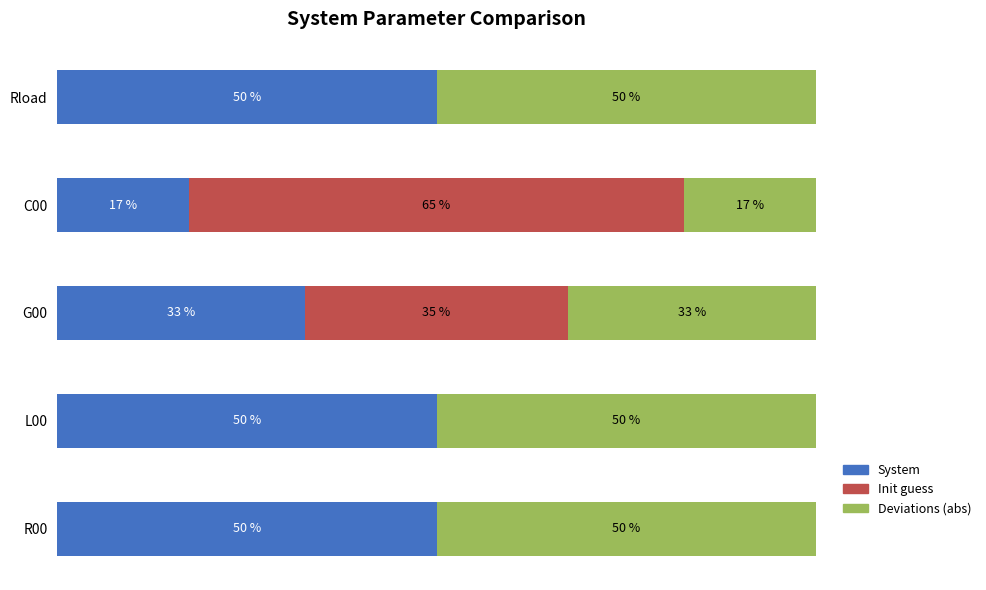

At which label is System closest to 33?

G00